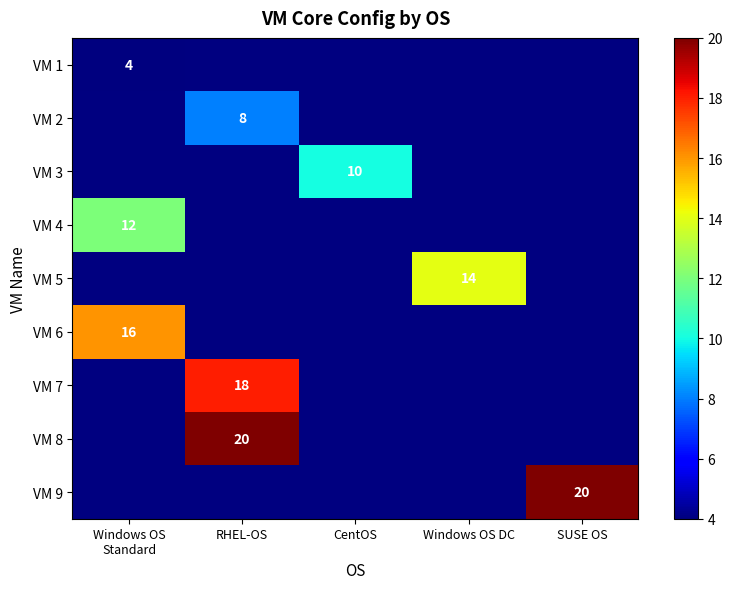

Is it true that VM 5 equals 14 at Windows OS DC?

True